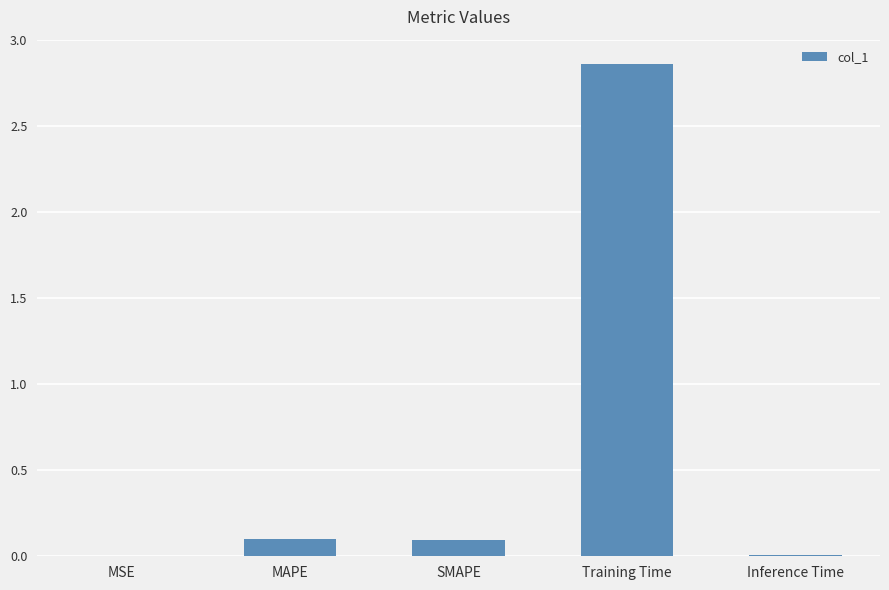

Which has a higher value, Training Time or MAPE?

Training Time